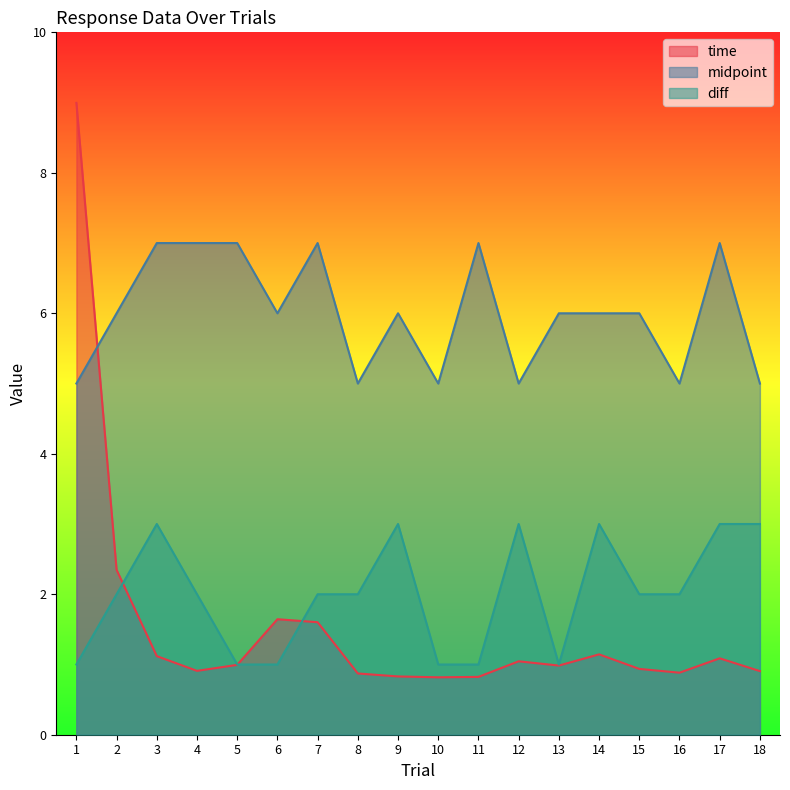

At which category does the chart reach its peak across all series?

1